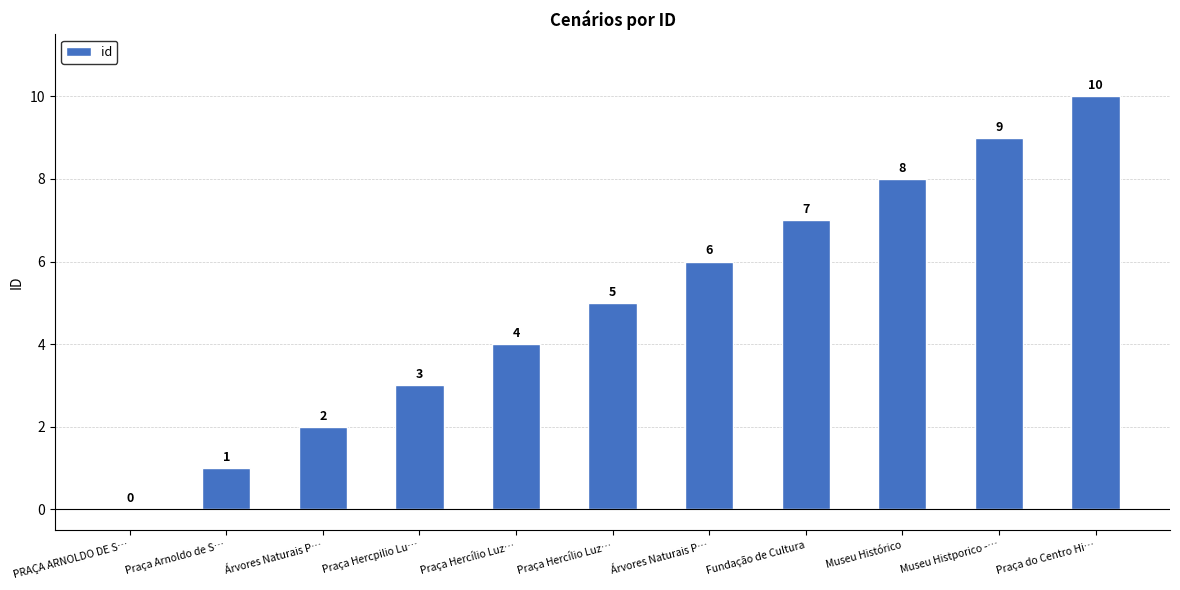

How many values are between 2 and 8?

7